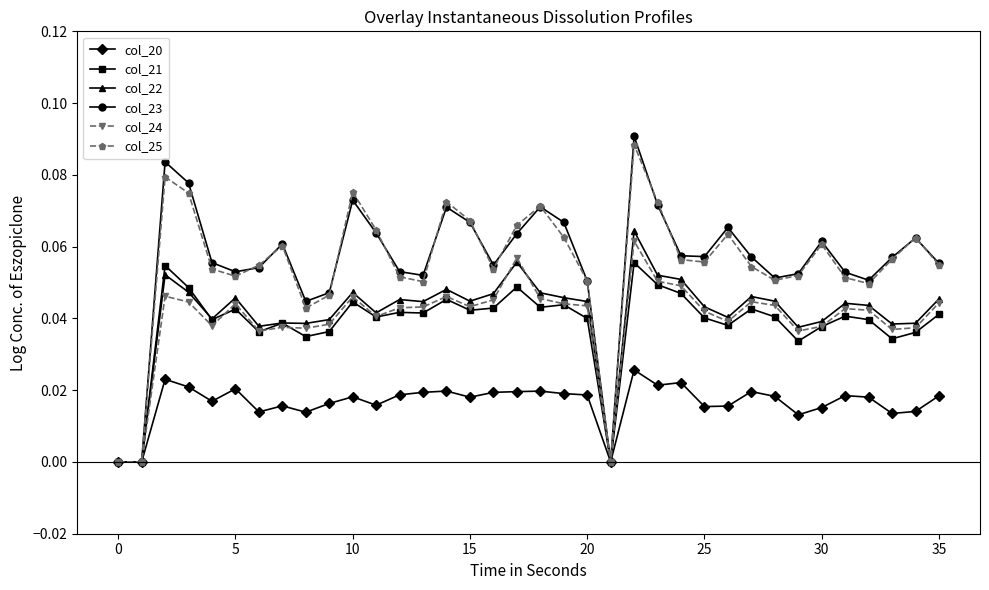

True or false: col_23 has more than 2 interior local peaks.

True